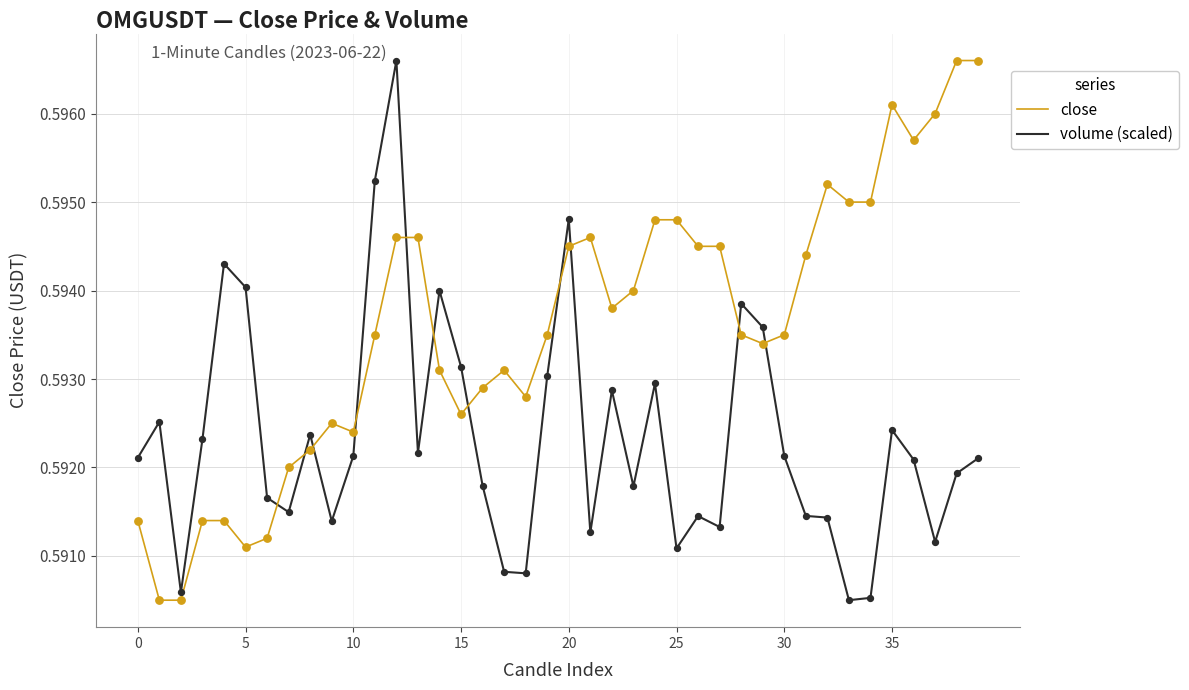

True or false: volume (scaled) and close intersect in this chart.

True